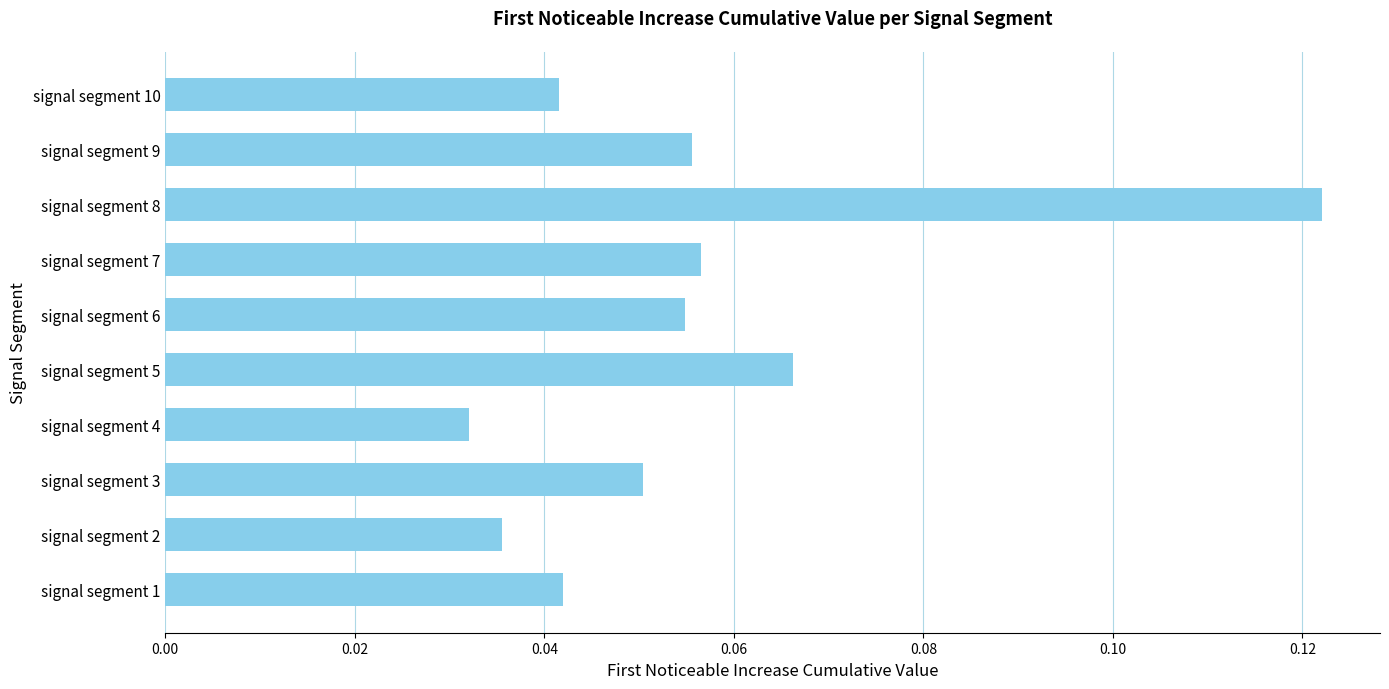

At which category does the chart reach its peak across all series?

signal segment 8